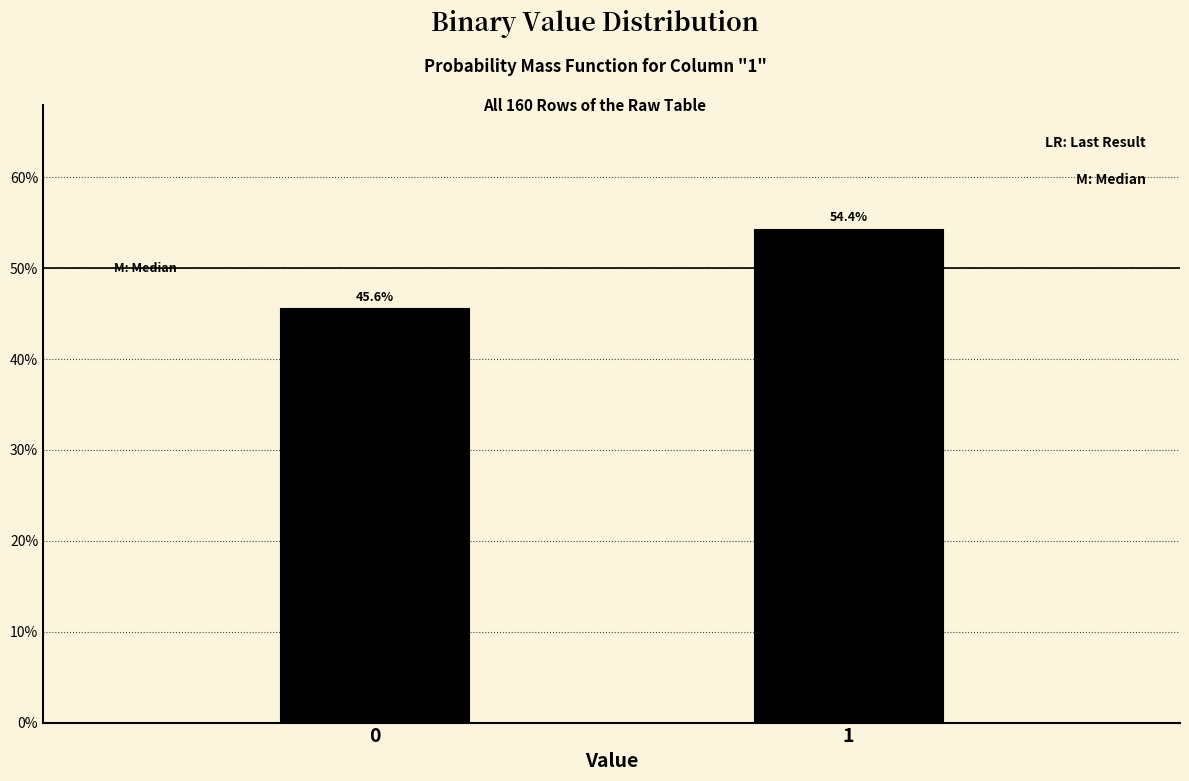

Reading left to right, extract all data points from this chart.

45.6	54.4